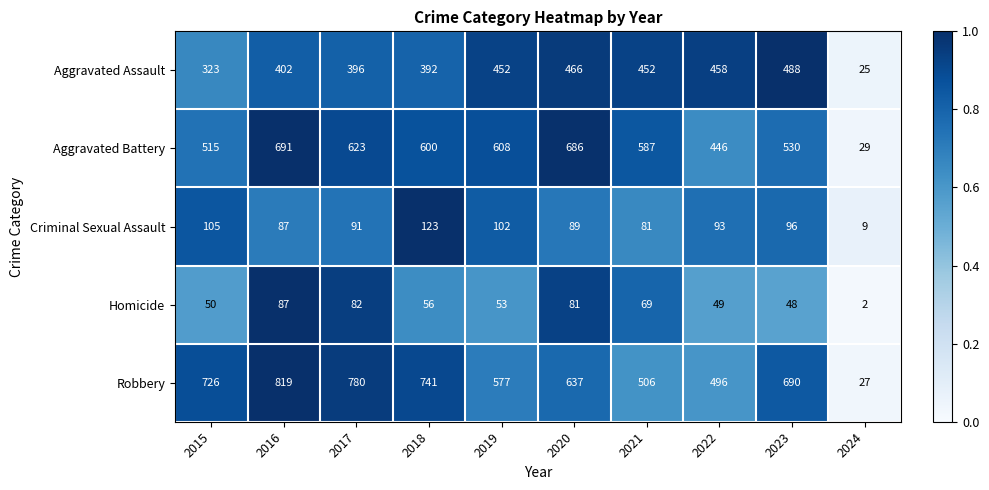

Is it true that Homicide equals 87 at 2016?

True